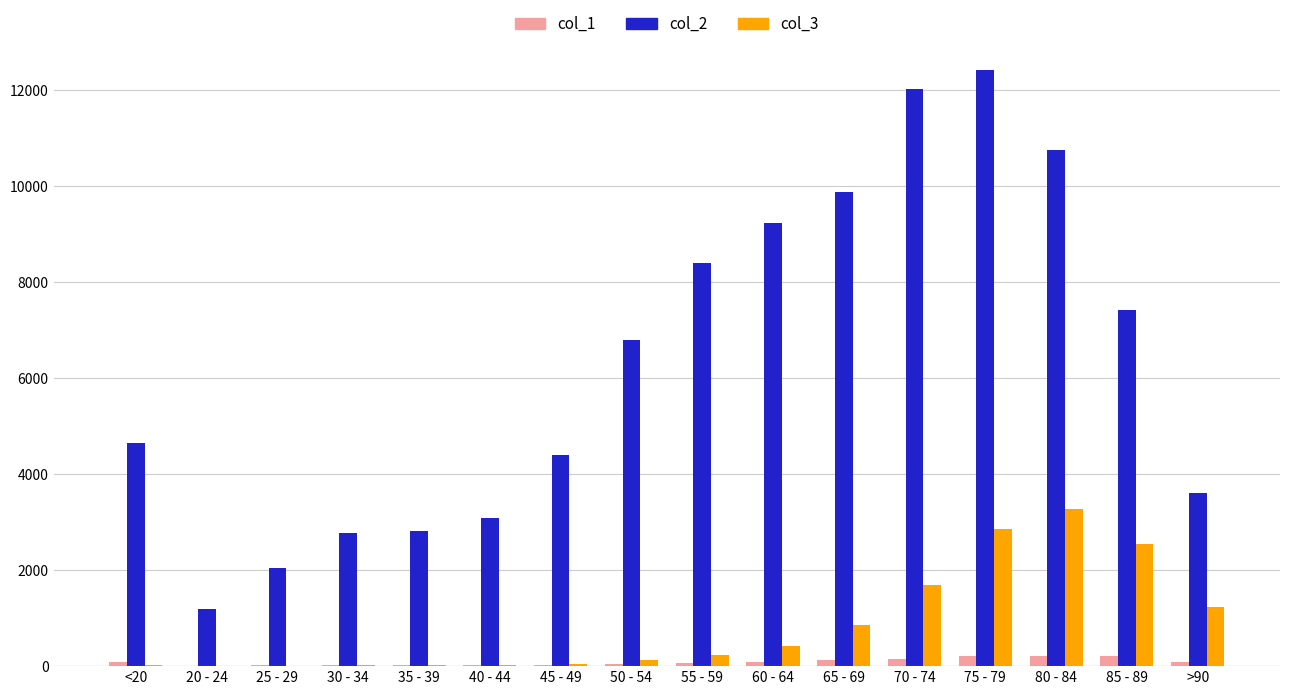

Which category has the highest value in the col_3 series?

80 - 84